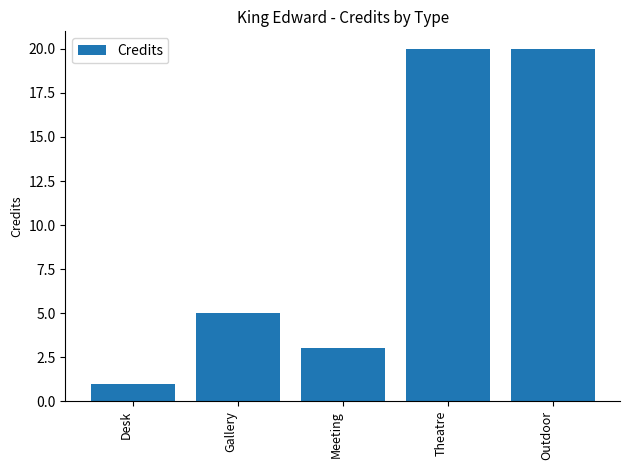

Are the bars horizontal?

No